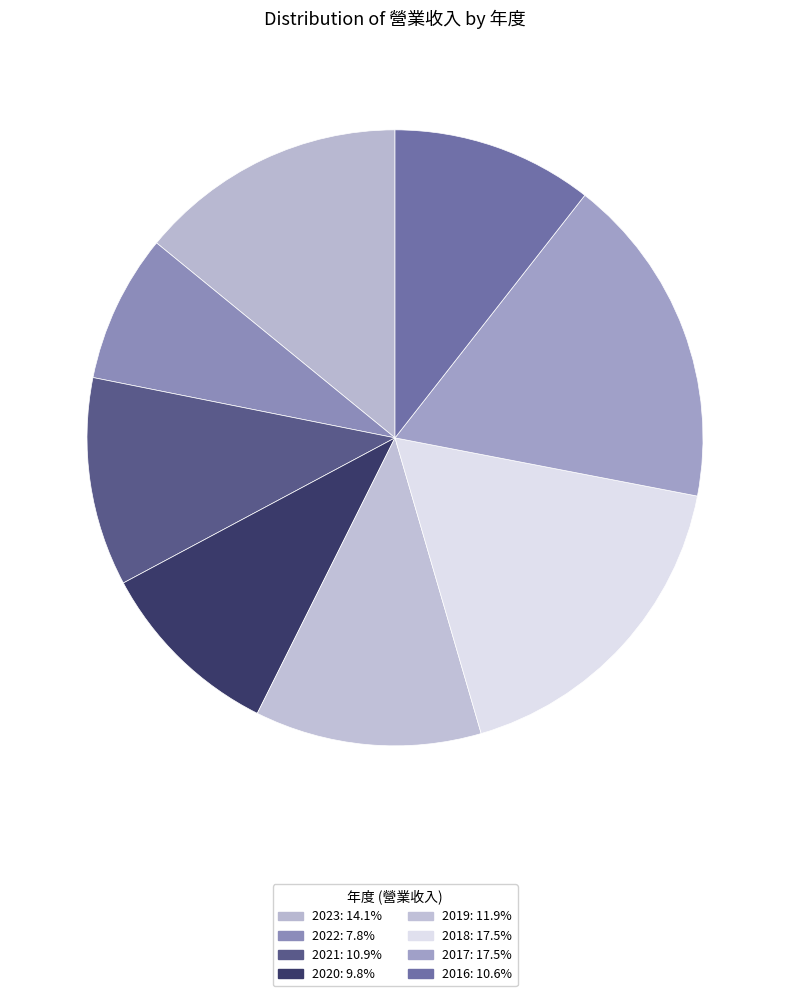

How many slices are in this pie chart?

8